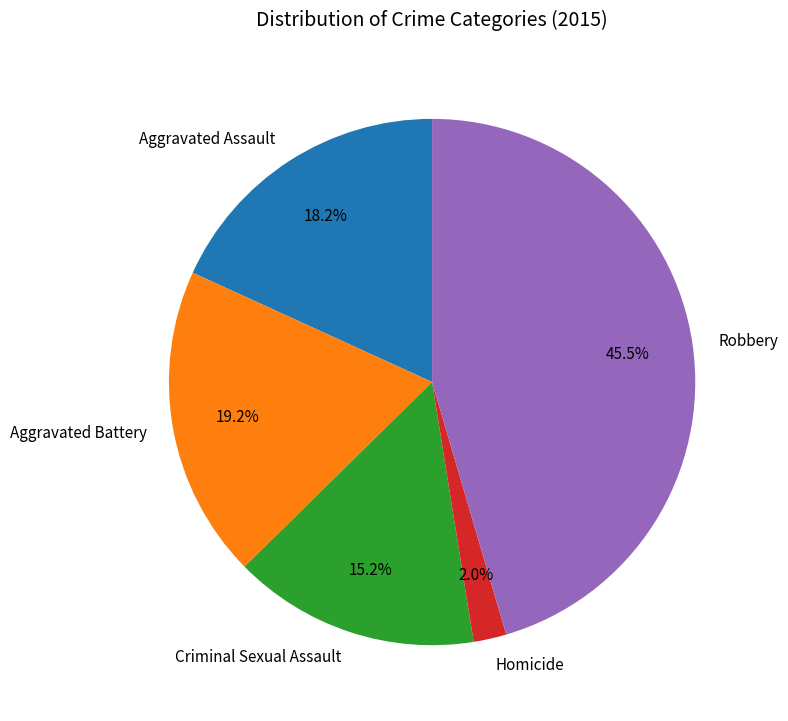

To the nearest percent, what is the difference between the Aggravated Assault and Criminal Sexual Assault slice percentages?

3%